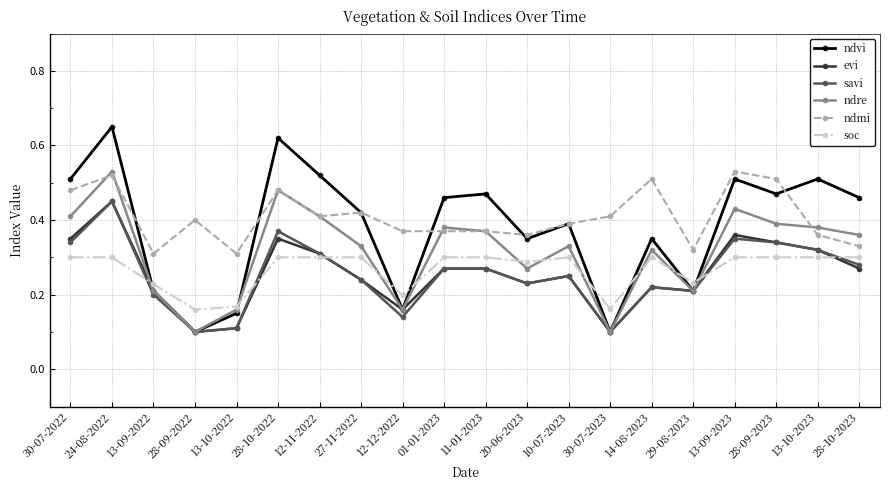

At which category does the chart reach its peak across all series?

24-08-2022